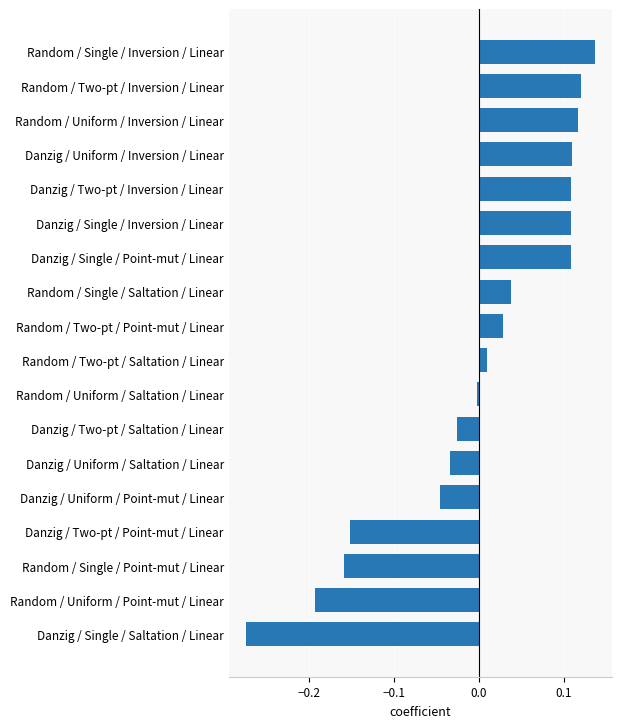

The chart shows a value of -0.0 at Danzig / Uniform / Saltation / Linear. True or false?

True